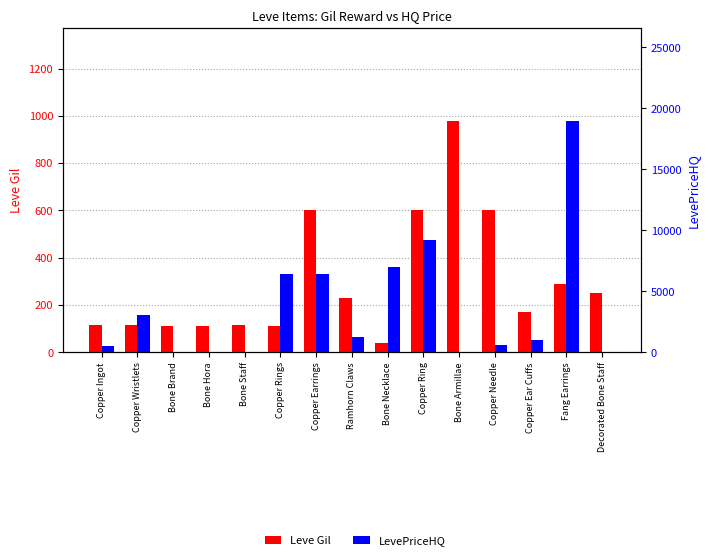

True or false: LevePriceHQ has a value of -7459.8 at Bone Armillae.

False